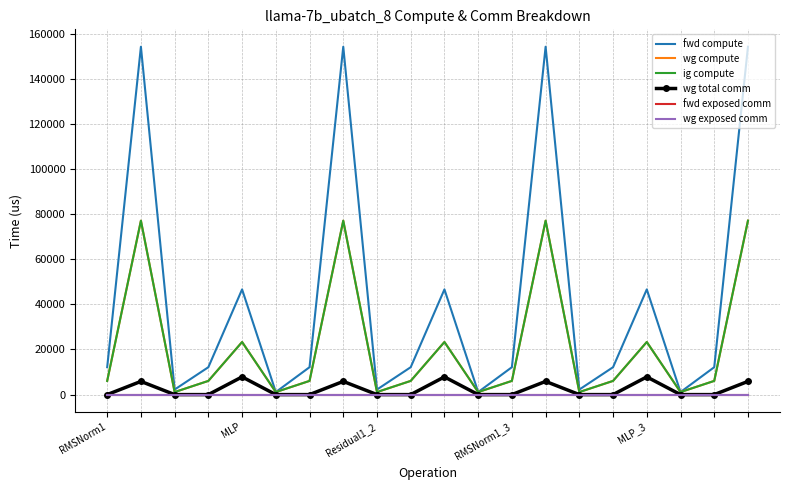

True or false: fwd exposed comm and wg total comm cross at least once.

False